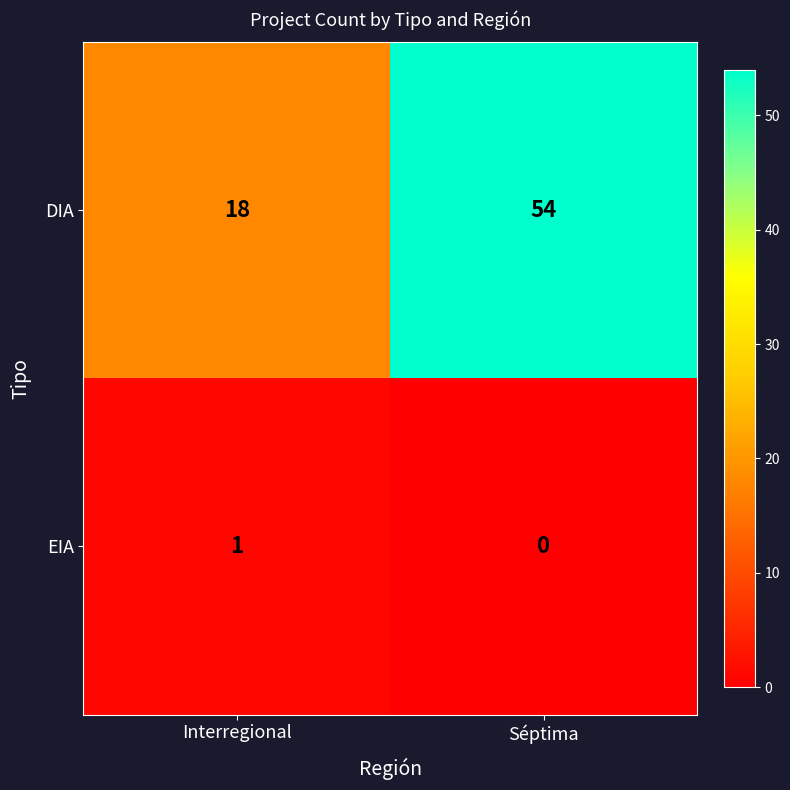

Count the number of data series in this chart.

2